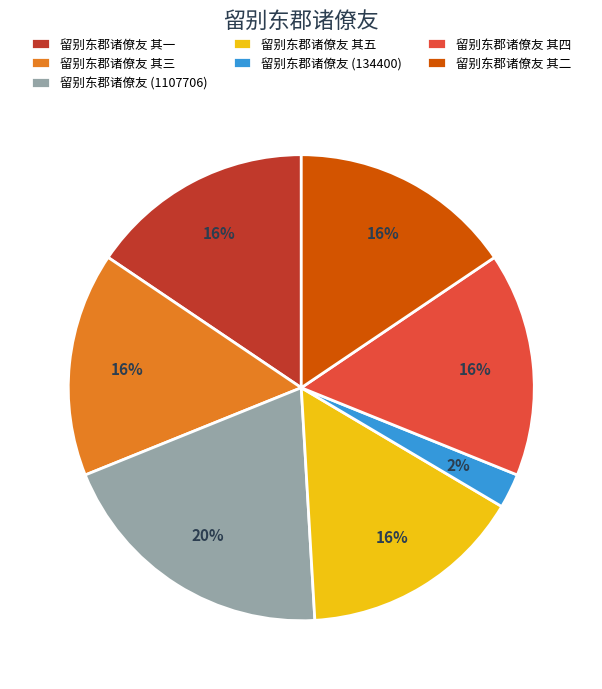

True or false: 留别东郡诸僚友 其五 accounts for 10% of the total.

False